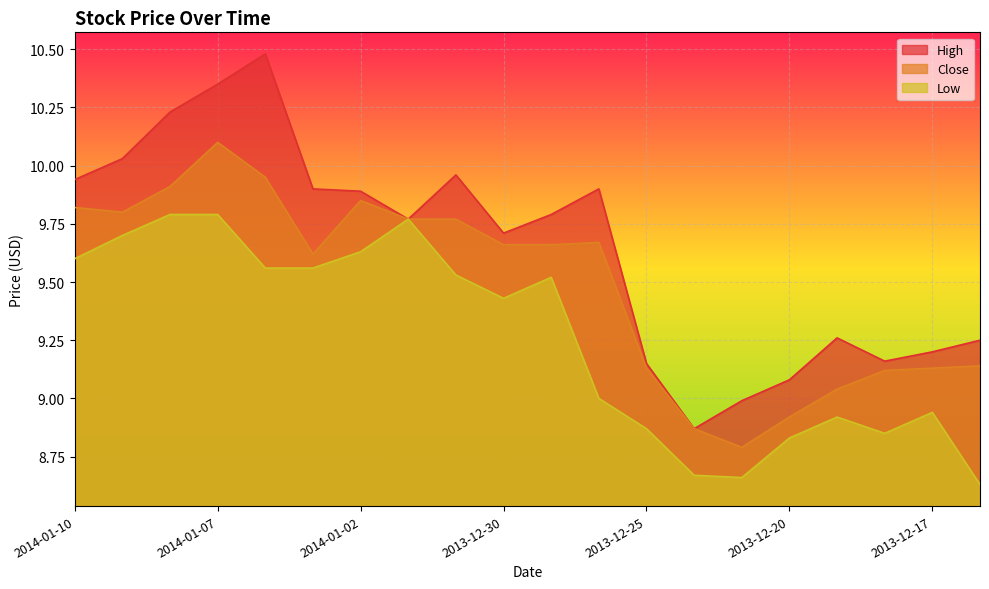

How many lines are shown in the chart?

3